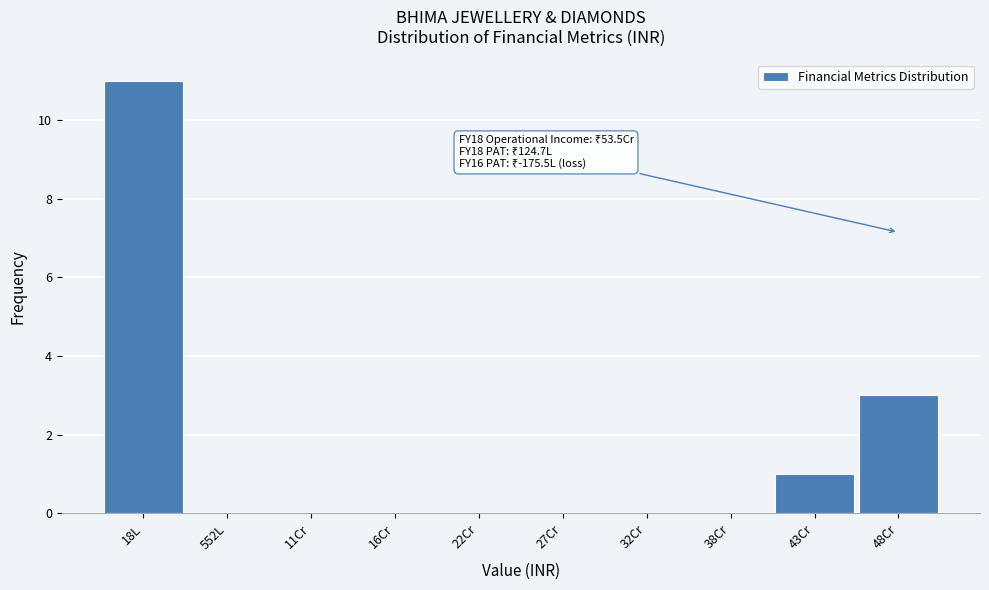

Reading left to right, what are all the values shown in this chart?

18L=11	552L=0	11Cr=0	16Cr=0	22Cr=0	27Cr=0	32Cr=0	38Cr=0	43Cr=1	48Cr=3